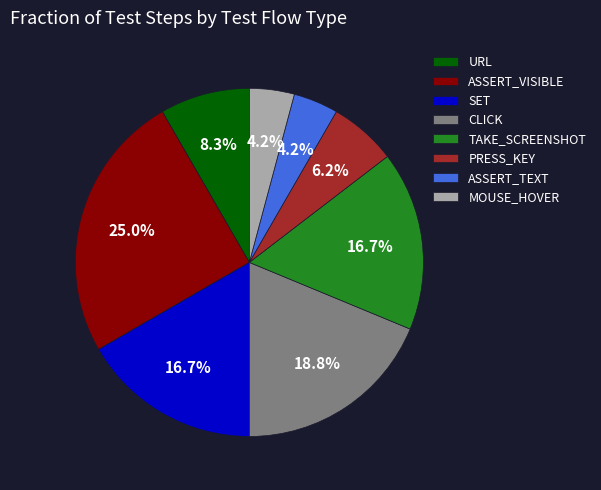

How many segments does this pie chart have?

8